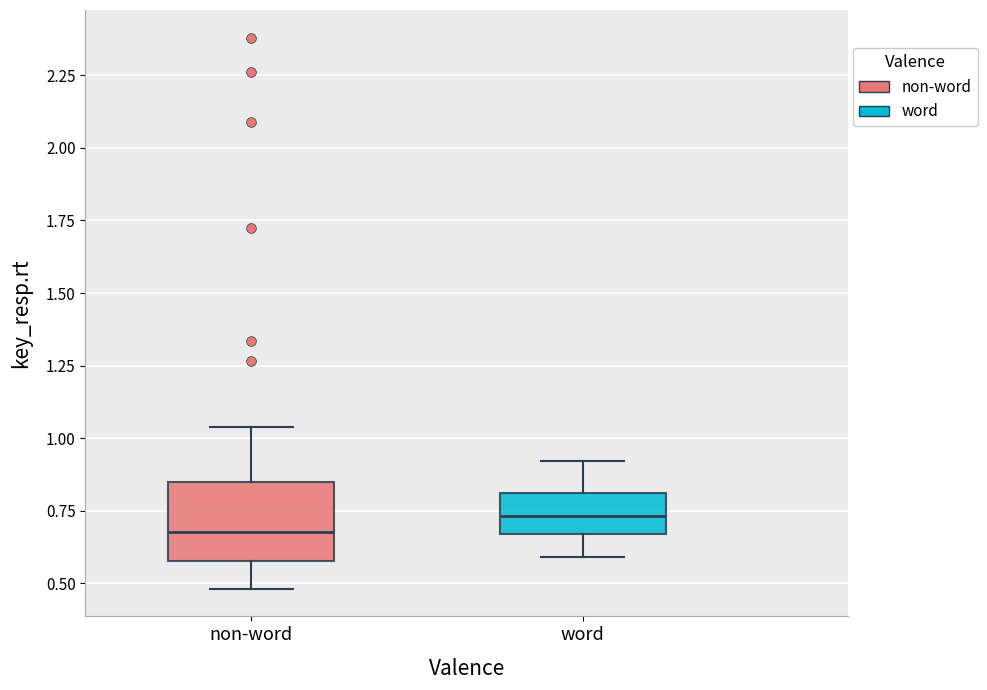

Which box's median line is the highest?

word